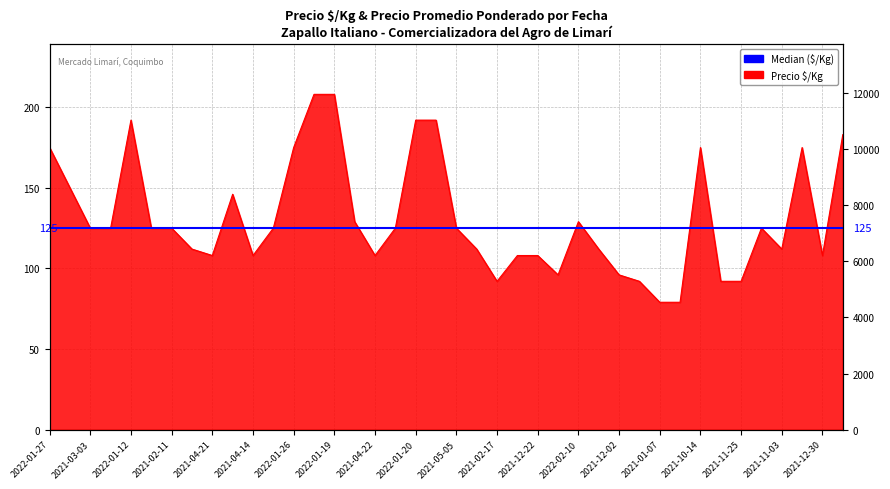

What is the difference between the maximum and minimum values?

129